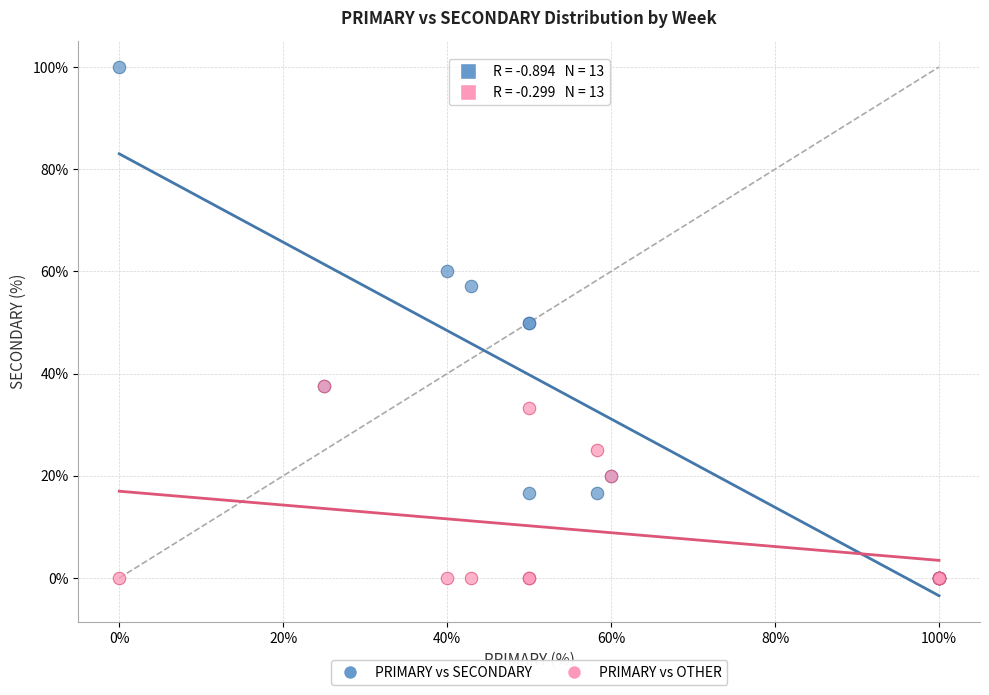

What are all the series names shown in the legend?

PRIMARY vs SECONDARY, PRIMARY vs OTHER